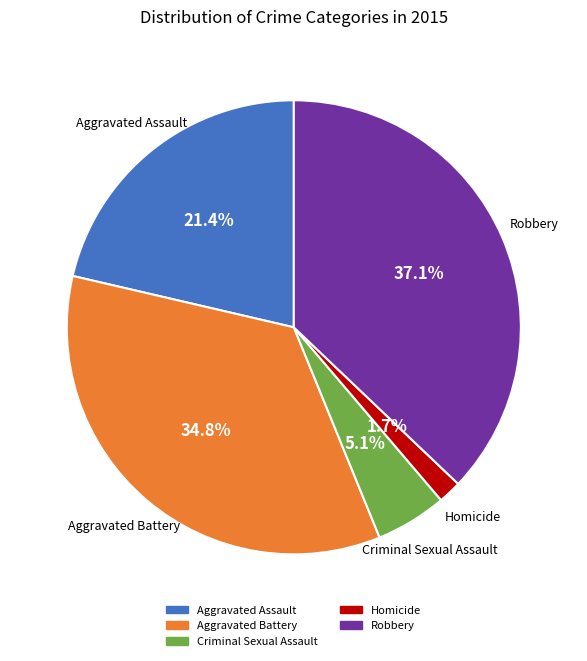

To the nearest percent, what percentage of the pie is Homicide?

2%